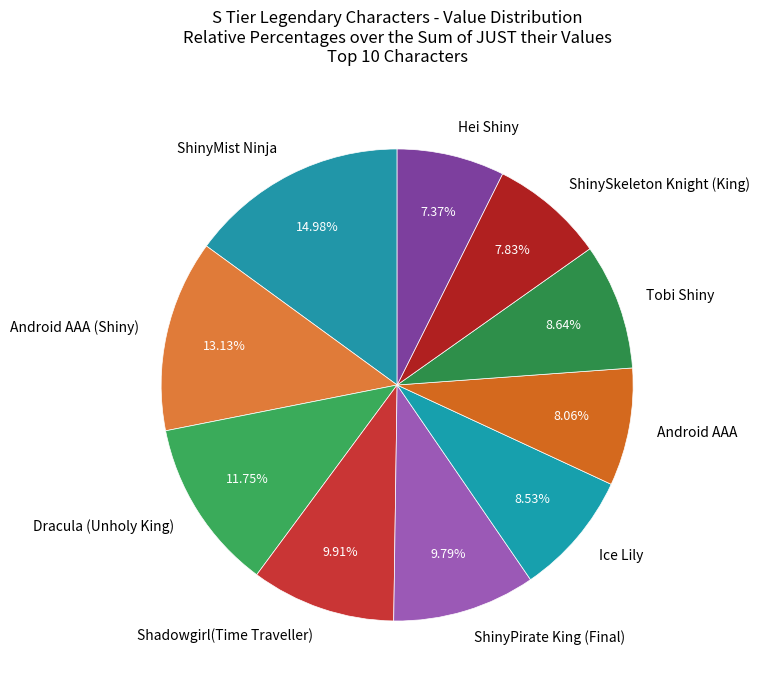

What percentage is the ShinyMist Ninja slice, to the nearest percent?

15%